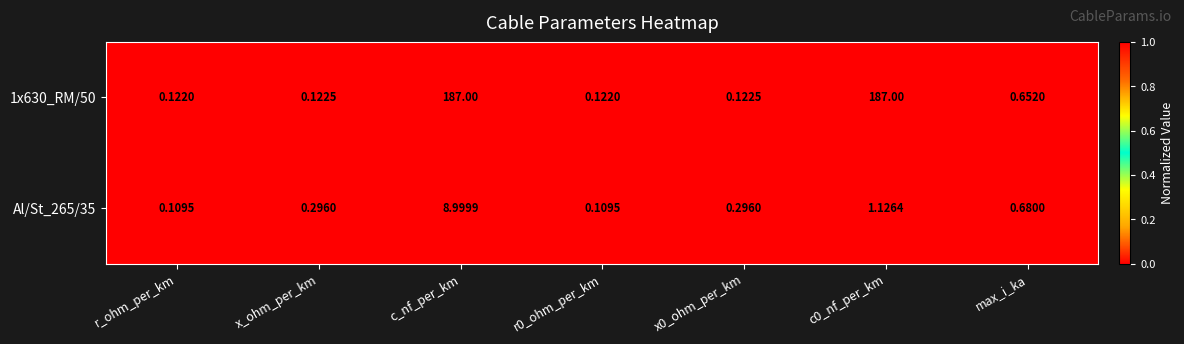

Which category has the highest value in the Al/St_265/35 series?

c_nf_per_km